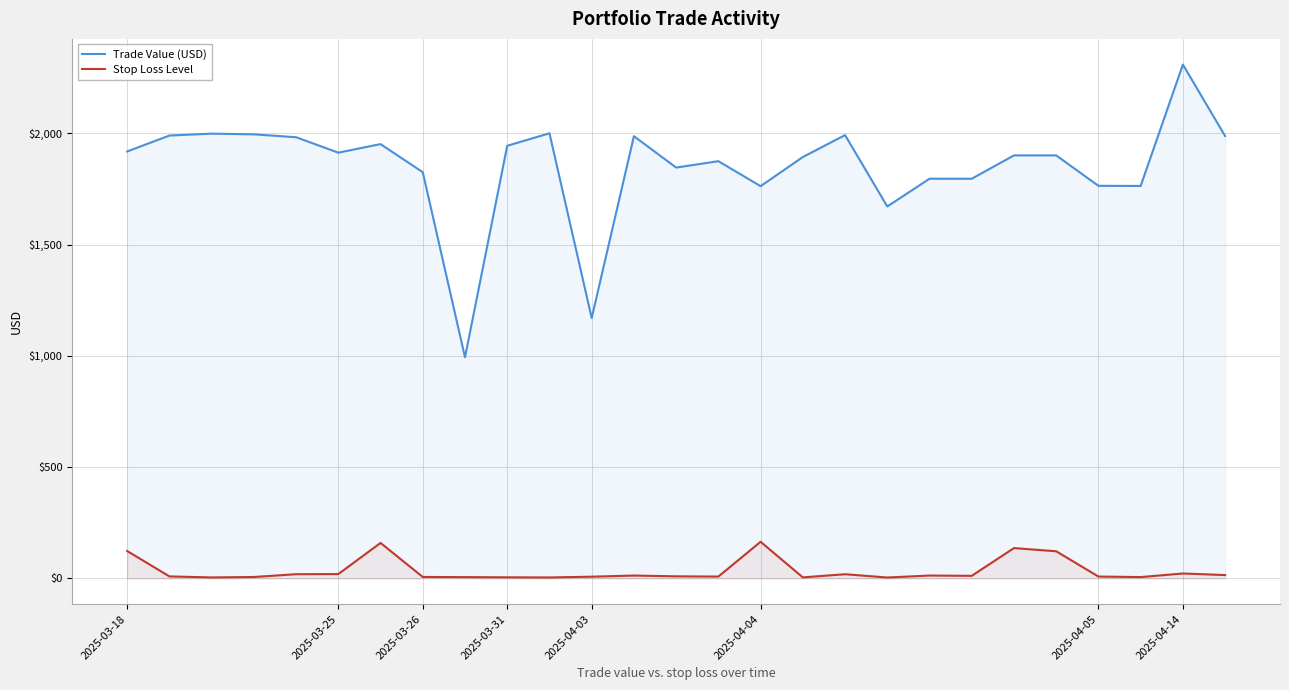

Which series has the largest range (max minus min)?

Trade Value (USD)